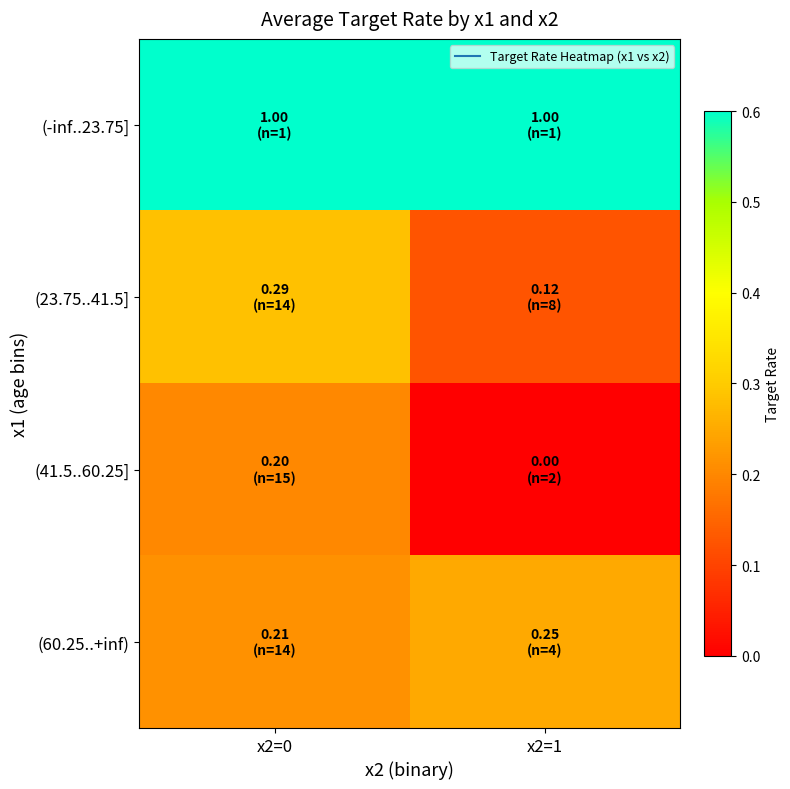

What is the difference between the highest and lowest values at x2=0?

0.8